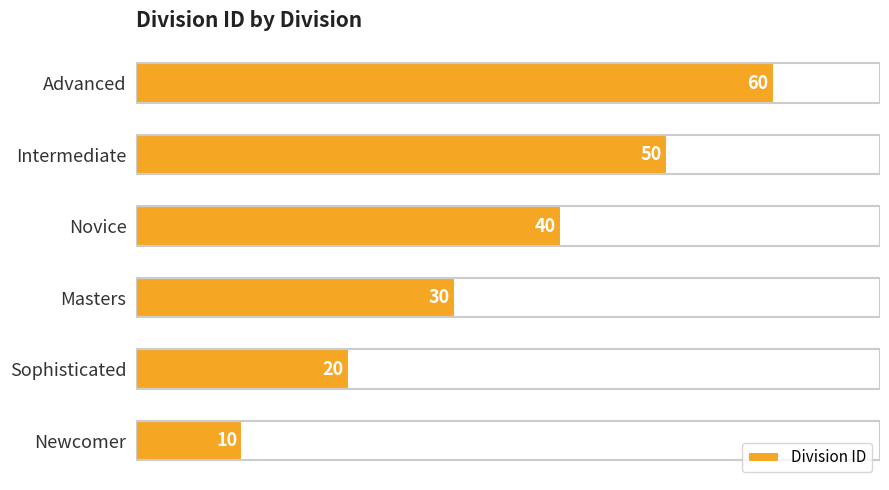

Which has a higher value, Advanced or Intermediate?

Advanced